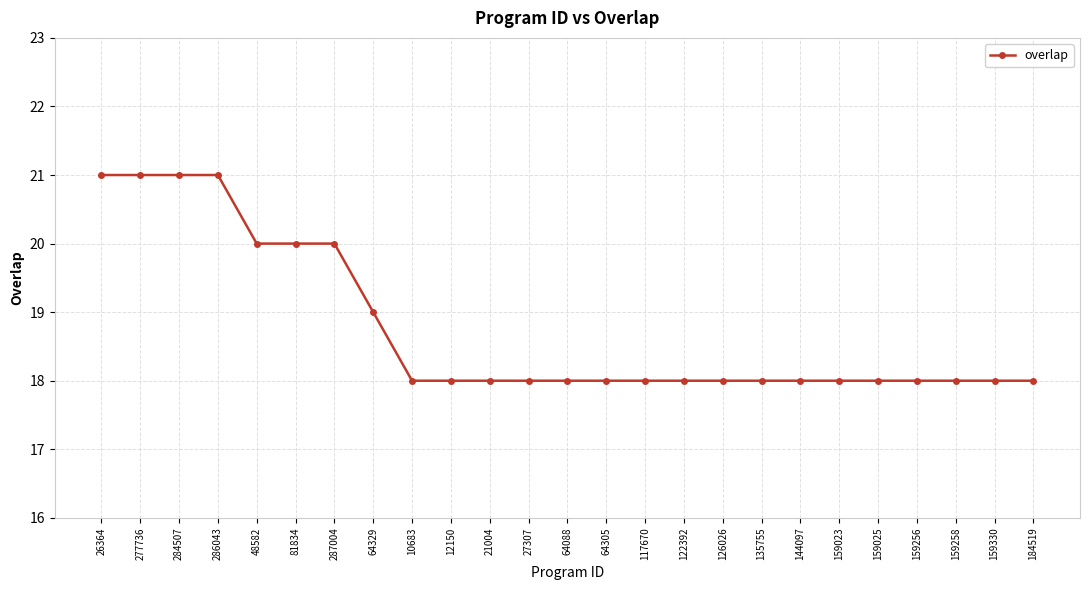

Is it true that the value at 159258 is 31?

False